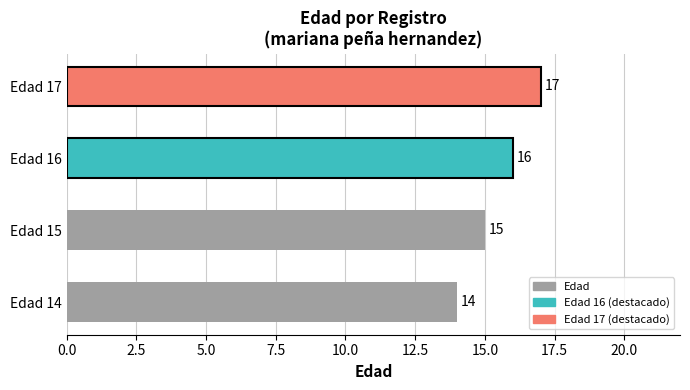

Where is the data nearest to the value 15?

Edad 15